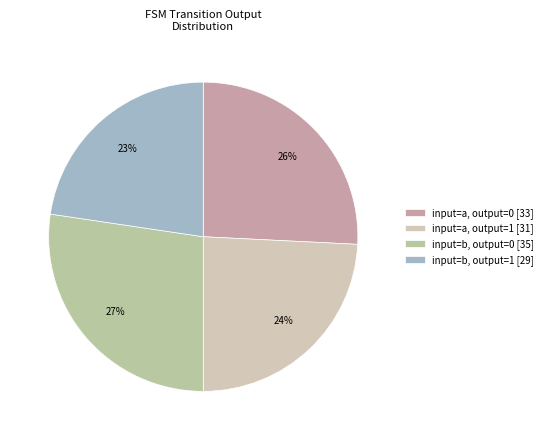

Is there any slice that represents more than half of the pie?

No